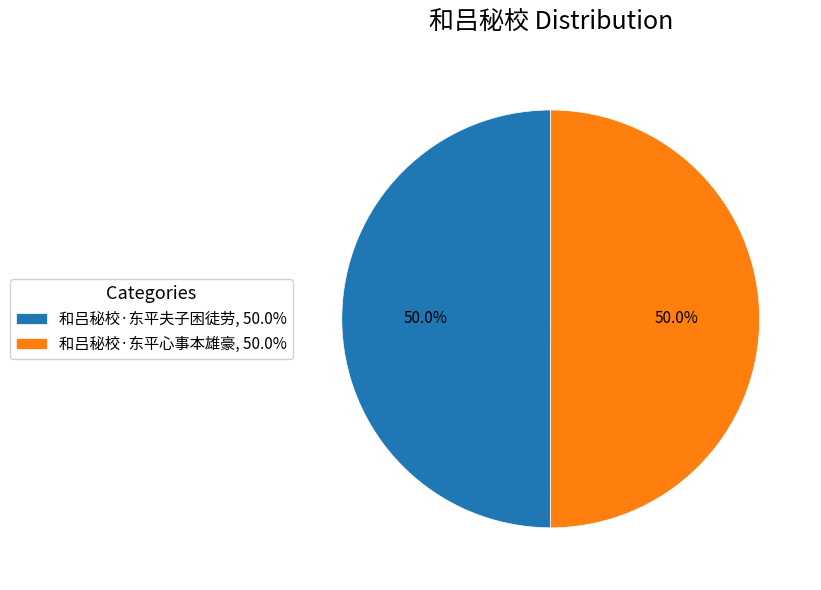

Approximately how many times larger is the value at 和吕秘校·东平夫子困徒劳, 50.0% compared to 和吕秘校·东平心事本雄豪, 50.0%?

1.0